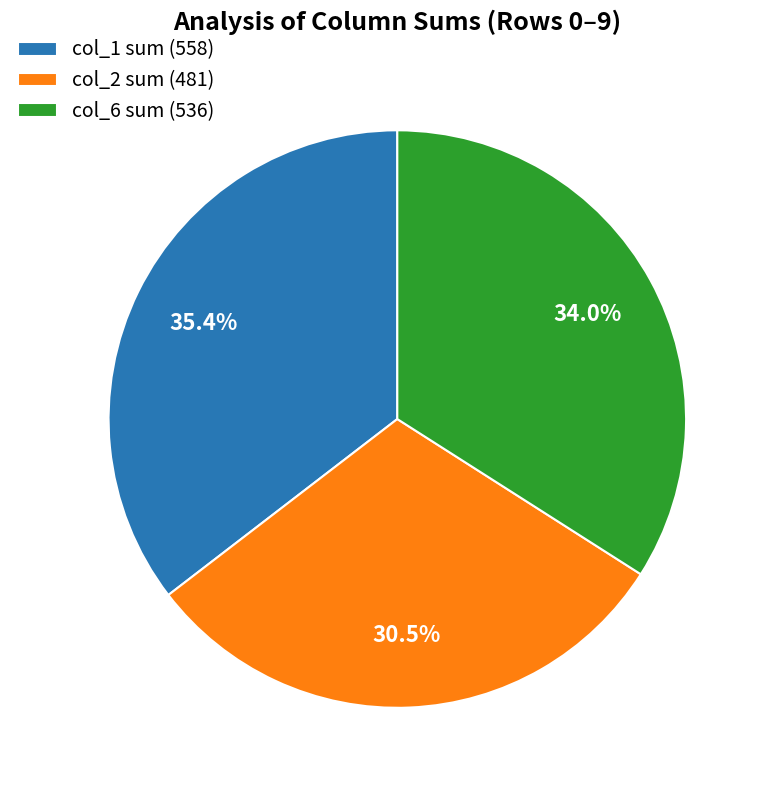

Rank the categories by value from lowest to highest.

col_2 sum (481), col_6 sum (536), col_1 sum (558)